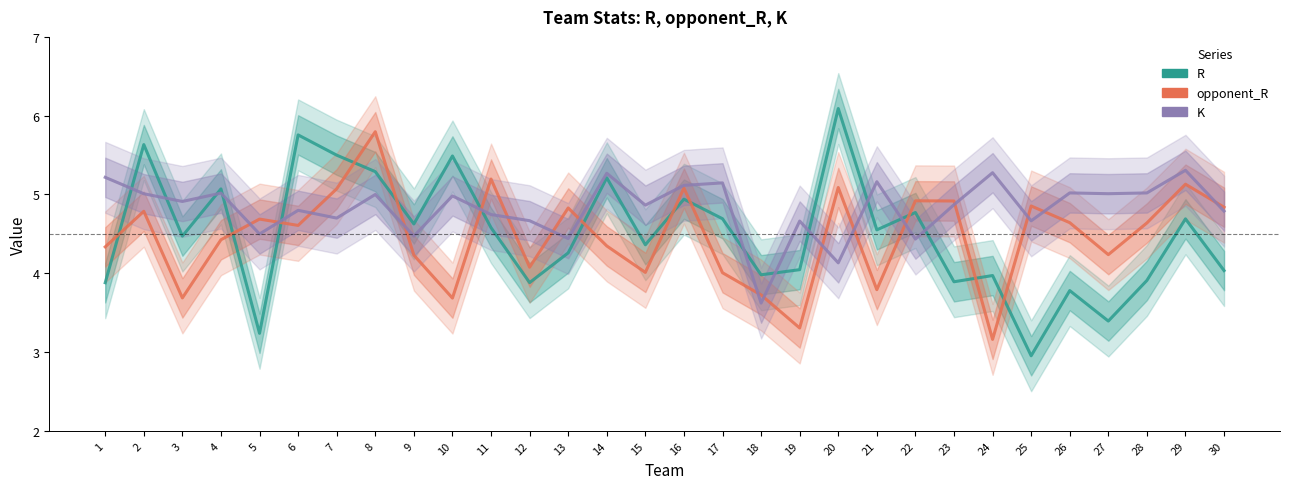

At which category is the sum across all series the highest?

8